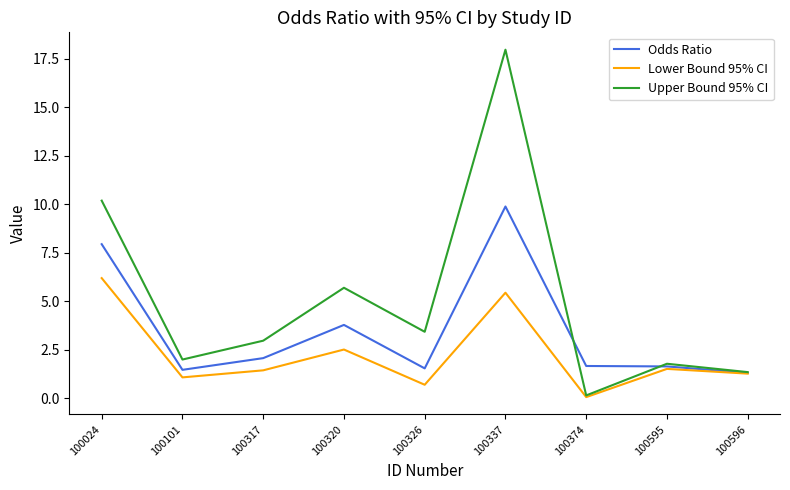

Does the chart display data point markers on the line(s)?

No